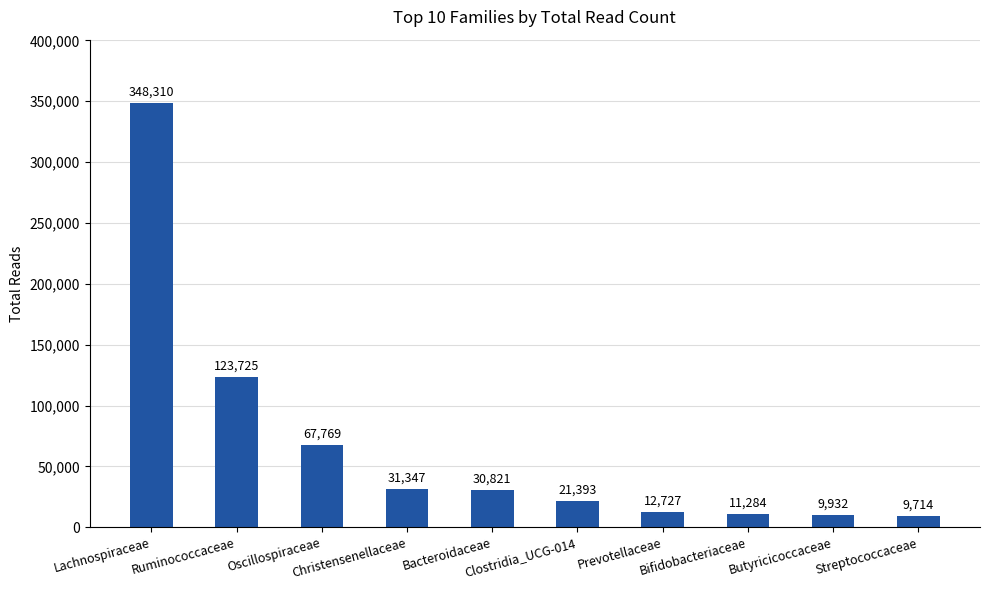

How many categories are shown in the chart?

10